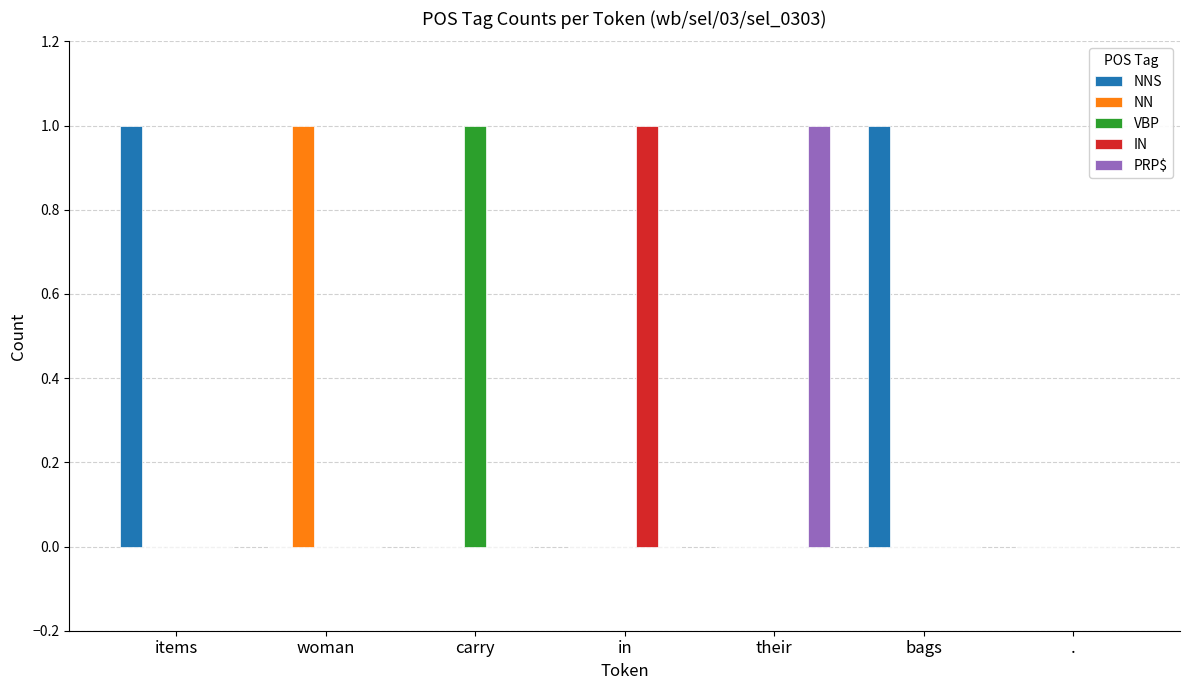

The value of IN at in is 1. True or false?

True